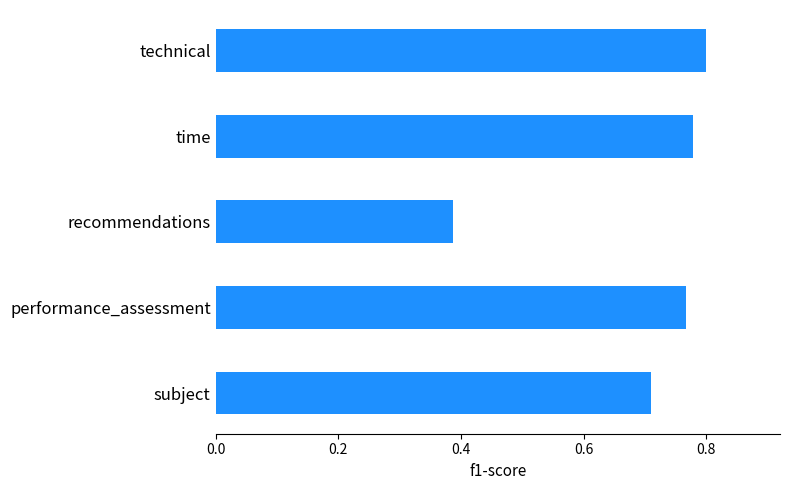

The chart shows a value of 0.3 at time. True or false?

False